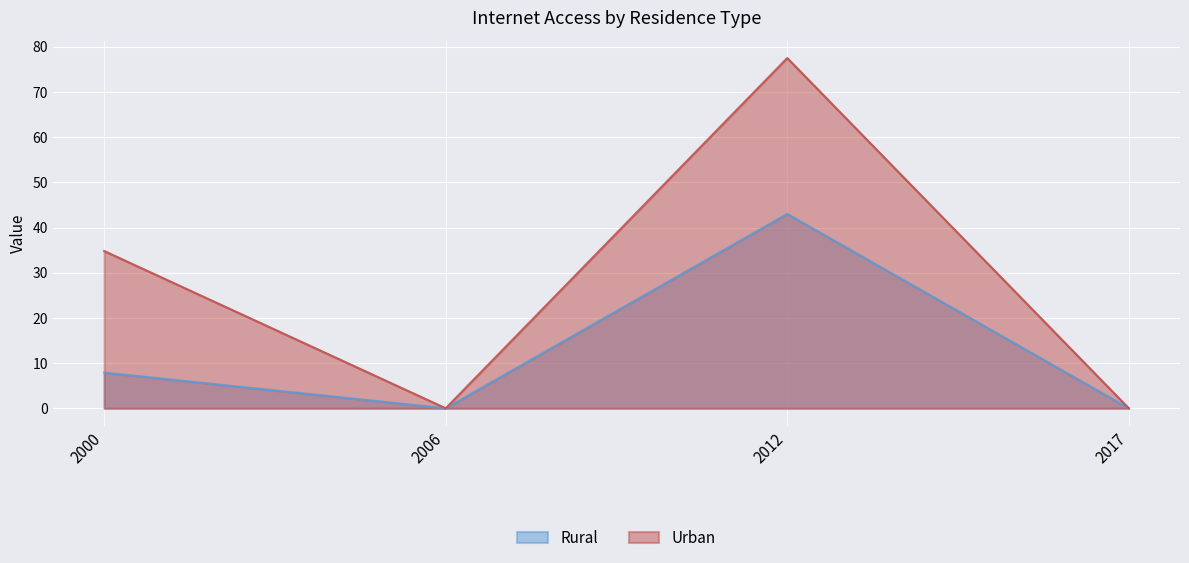

The Urban series shows 0.0 at 2017. True or false?

True